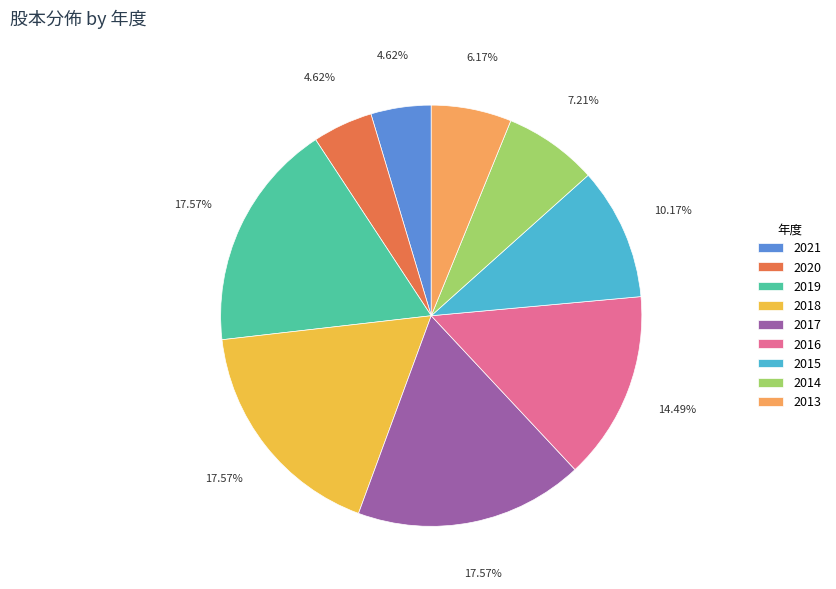

How many slices are in this pie chart?

9